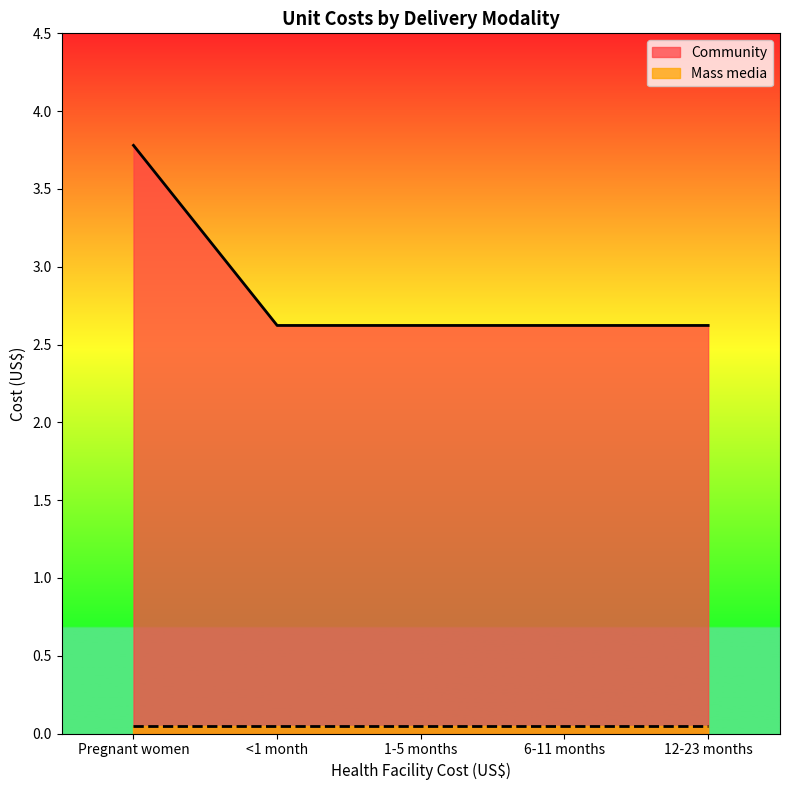

True or false: the data shows 1.5 at <1 month.

False